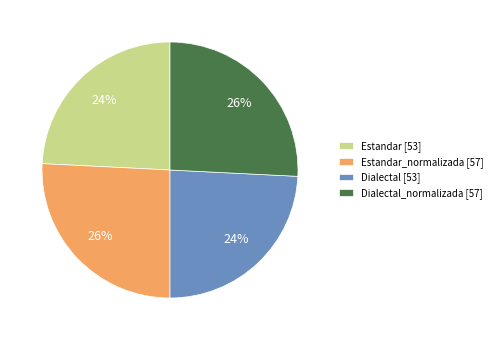

Is it true that Estandar_normalizada [57] is 26% of the pie?

True